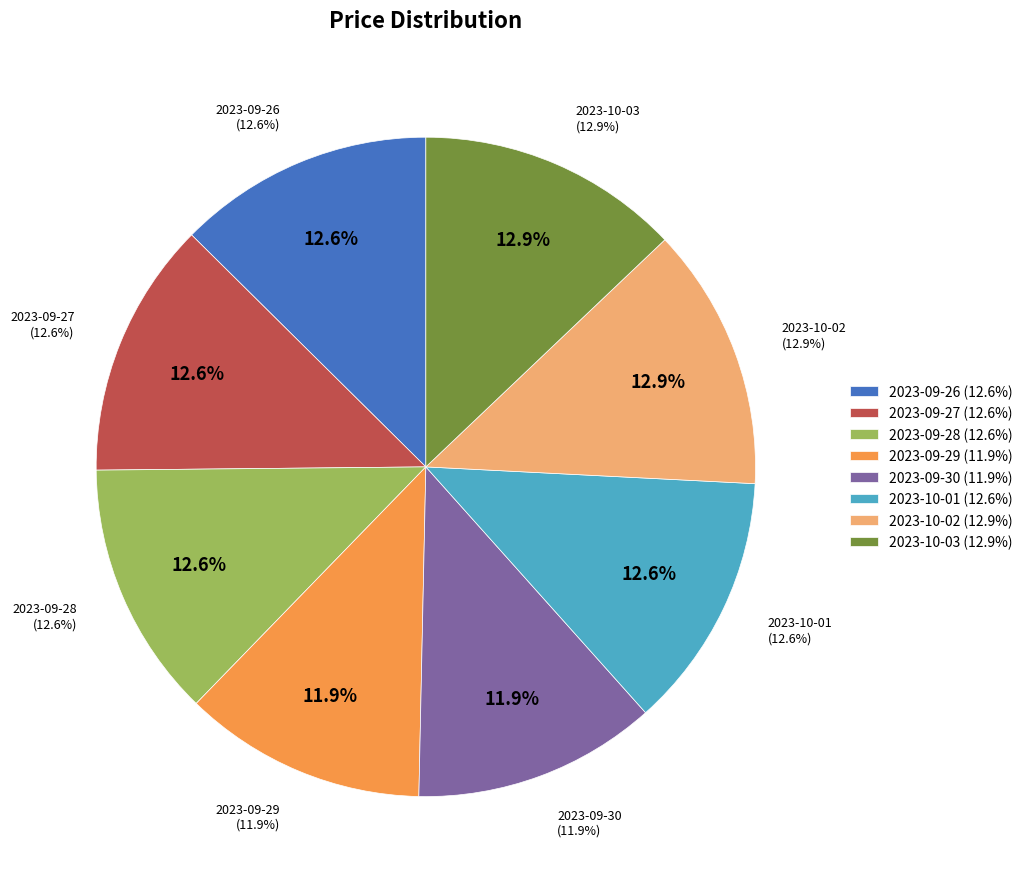

Is there any slice that represents more than half of the pie?

No